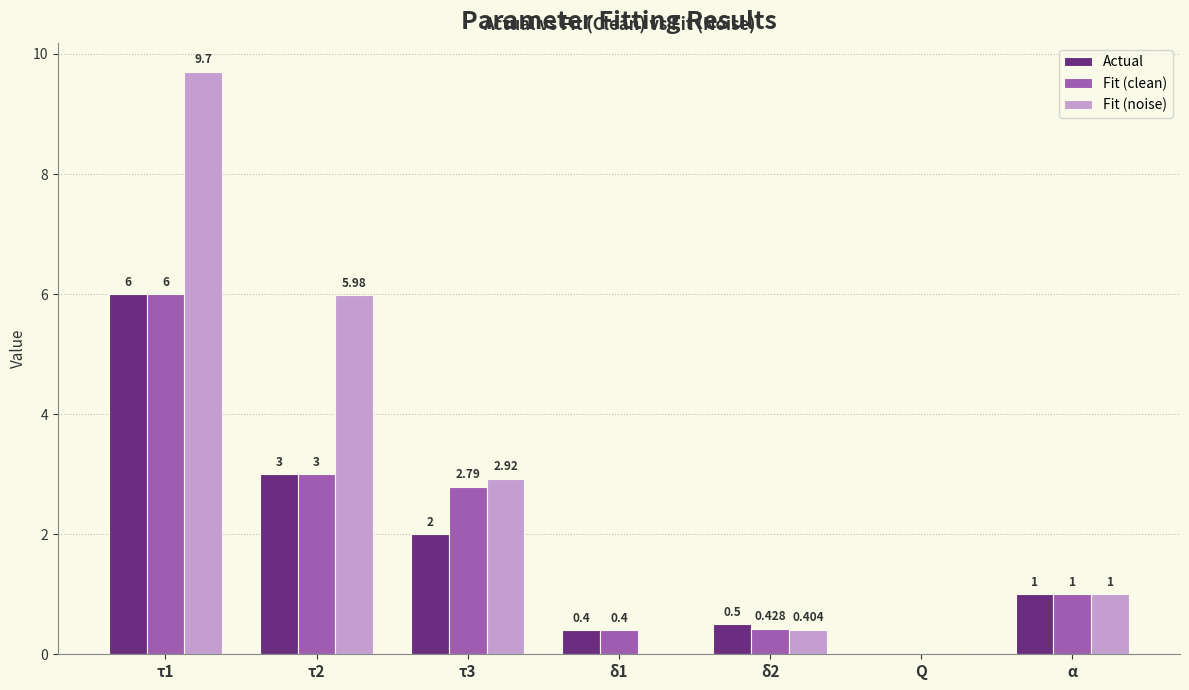

At which label does Actual first exceed 1?

τ1